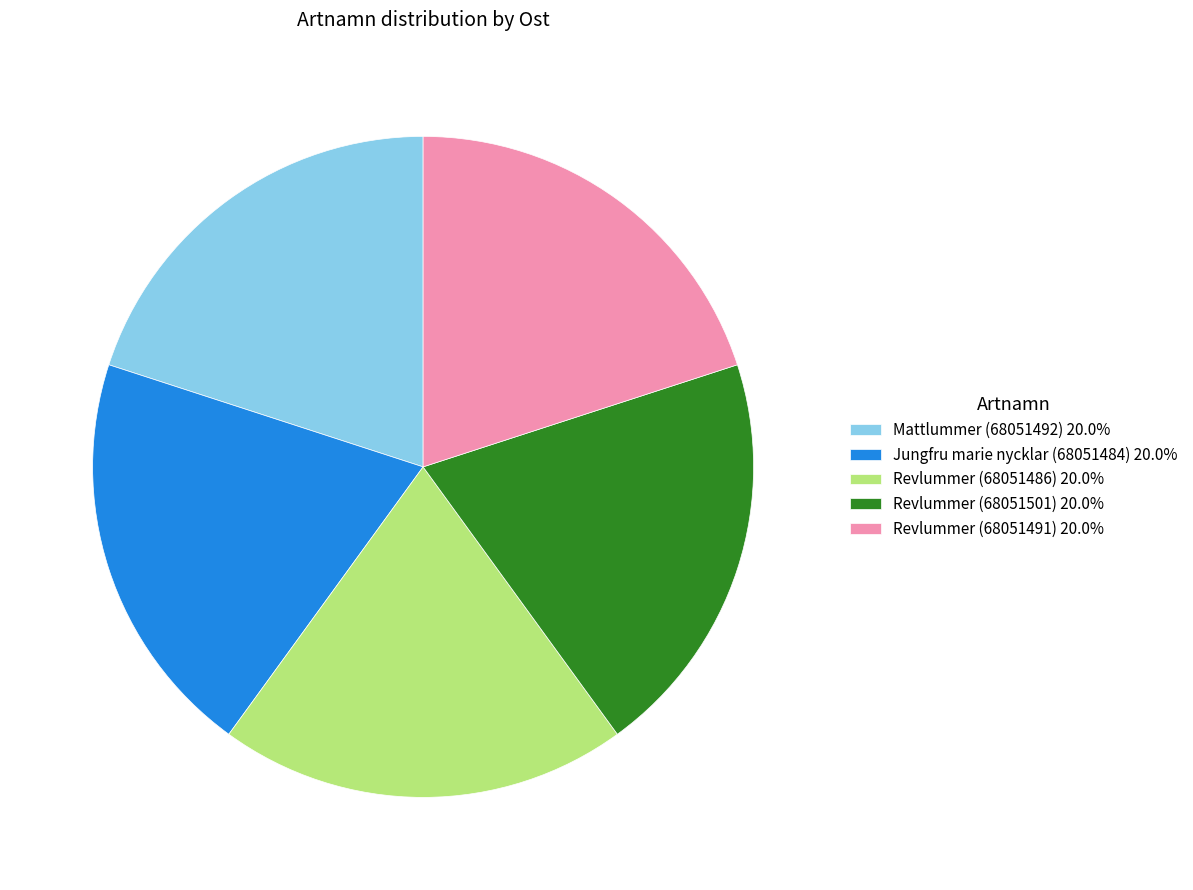

Is there a majority slice in this chart?

No